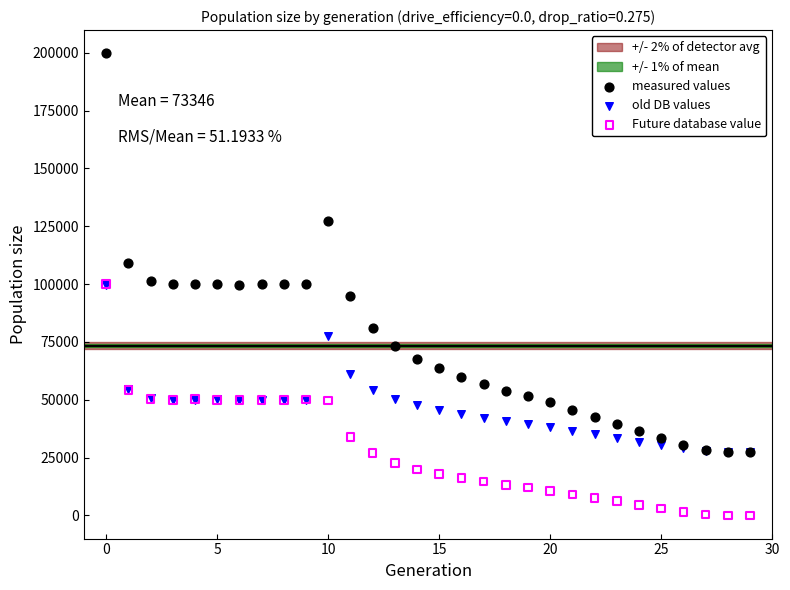

In the measured values series, what Y value is closest to 113652?

108964